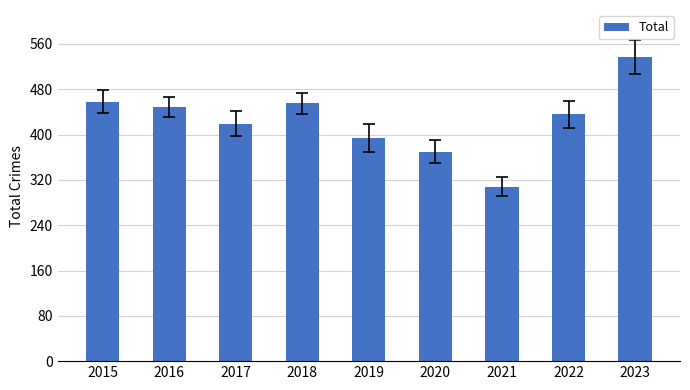

Which has a higher value, 2015 or 2017?

2015